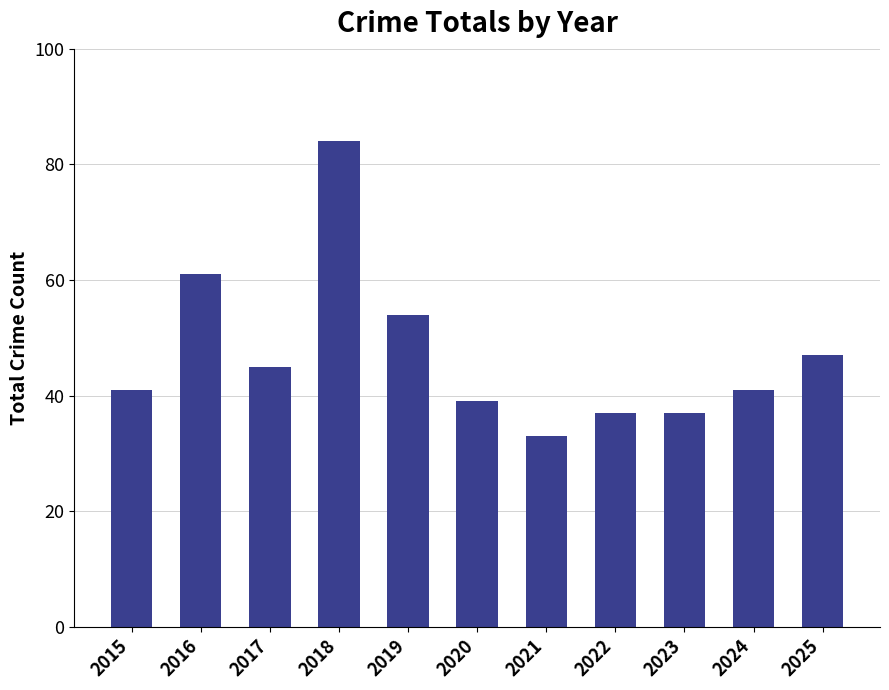

The value at 2018 is 115. True or false?

False